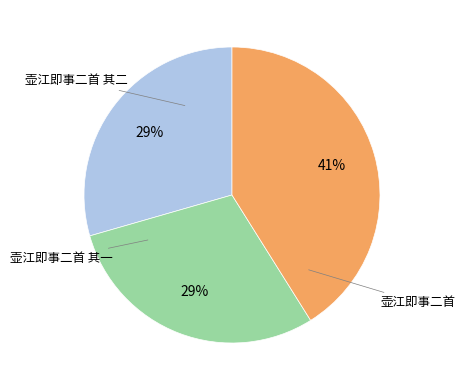

To the nearest percent, what is the difference between the largest and smallest slice percentages?

12%